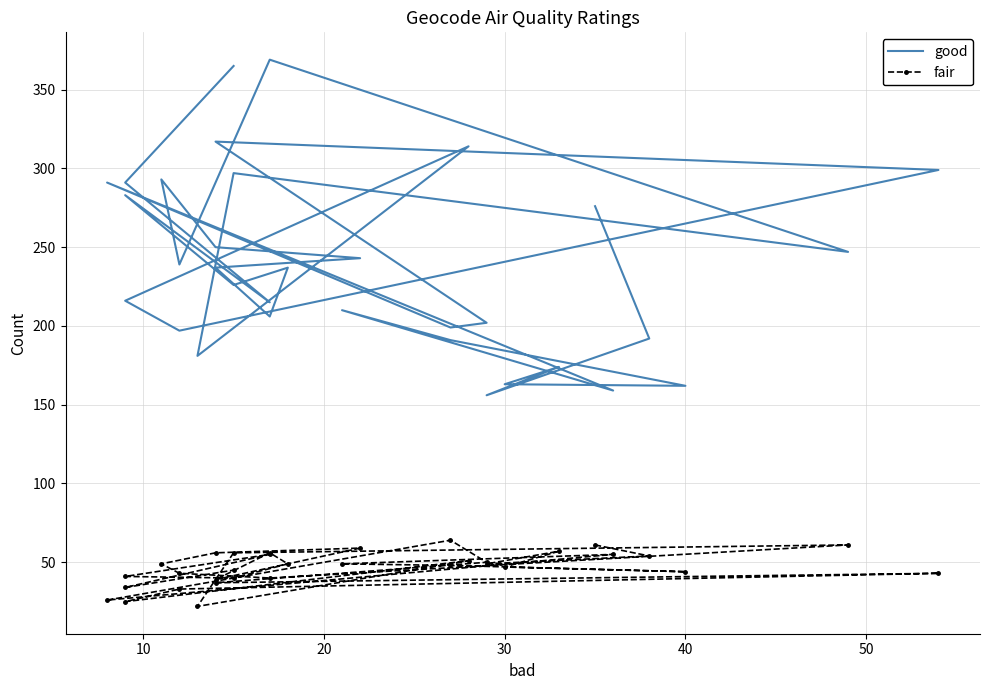

Reading left to right, extract all data points from this chart.

good: 276	192	156	174	163	162	191	210	159	291	199	202	317	299	197	216	314	181	297	247	369	239	293	250	243	237	206	237	226	283	215	291	365
fair: 61	54	49	57	47	44	48	49	55	26	64	50	37	43	33	25	51	22	56	61	40	43	49	56	59	39	56	49	40	41	55	34	45